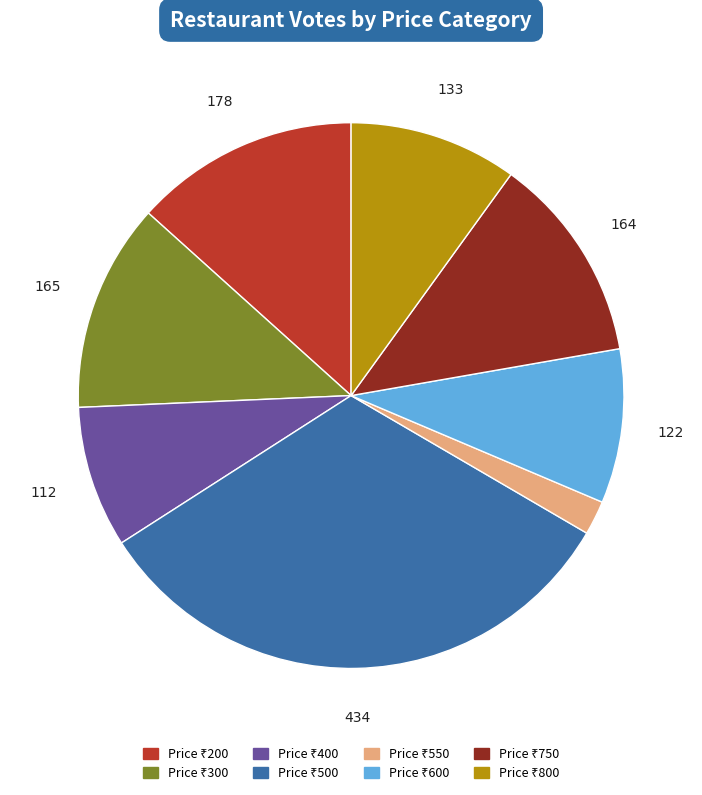

Count the number of slices in the pie.

8